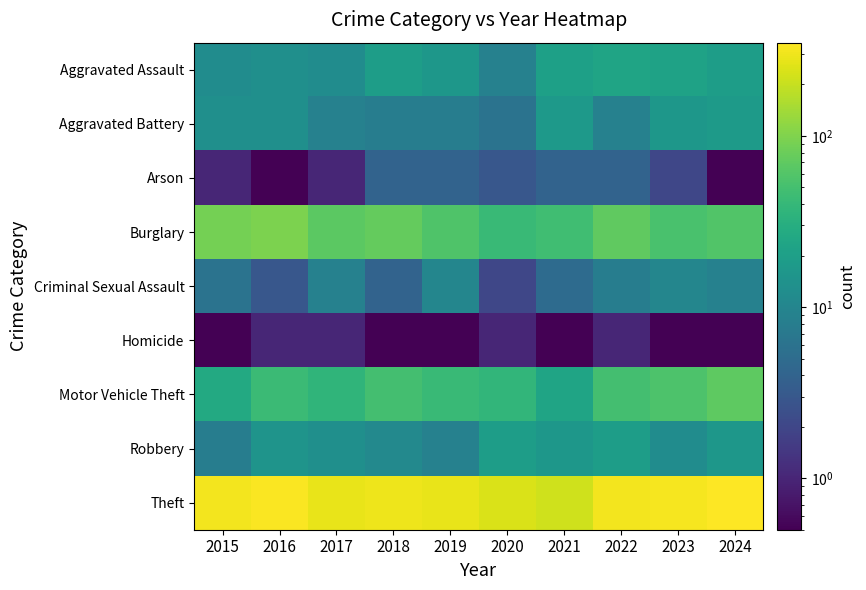

Reading left to right, transcribe all the data shown in this chart.

Aggravated Assault: 2015=12.0	2016=13.0	2017=12.0	2018=19.0	2019=16.0	2020=9.0	2021=21.0	2022=23.0	2023=22.0	2024=19.0
Aggravated Battery: 2015=13.0	2016=13.0	2017=9.0	2018=8.0	2019=8.0	2020=6.0	2021=17.0	2022=9.0	2023=16.0	2024=18.0
Arson: 2015=1.0	2016=0.1	2017=1.0	2018=4.0	2019=4.0	2020=3.0	2021=4.0	2022=4.0	2023=2.0	2024=0.1
Burglary: 2015=90.0	2016=96.0	2017=67.0	2018=75.0	2019=58.0	2020=42.0	2021=47.0	2022=70.0	2023=54.0	2024=59.0
Criminal Sexual Assault: 2015=6.0	2016=3.0	2017=9.0	2018=4.0	2019=10.0	2020=2.0	2021=5.0	2022=8.0	2023=10.0	2024=9.0
Homicide: 2015=0.1	2016=1.0	2017=1.0	2018=0.1	2019=0.1	2020=1.0	2021=0.1	2022=1.0	2023=0.1	2024=0.1
Motor Vehicle Theft: 2015=27.0	2016=44.0	2017=36.0	2018=50.0	2019=43.0	2020=37.0	2021=23.0	2022=50.0	2023=57.0	2024=69.0
Robbery: 2015=8.0	2016=15.0	2017=13.0	2018=11.0	2019=9.0	2020=19.0	2021=16.0	2022=19.0	2023=12.0	2024=16.0
Theft: 2015=311.0	2016=337.0	2017=280.0	2018=300.0	2019=281.0	2020=245.0	2021=221.0	2022=314.0	2023=322.0	2024=351.0